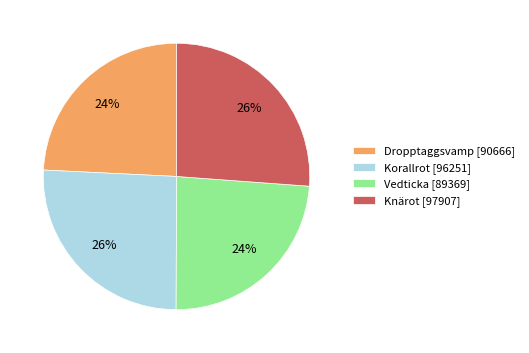

Is there a majority slice in this chart?

No